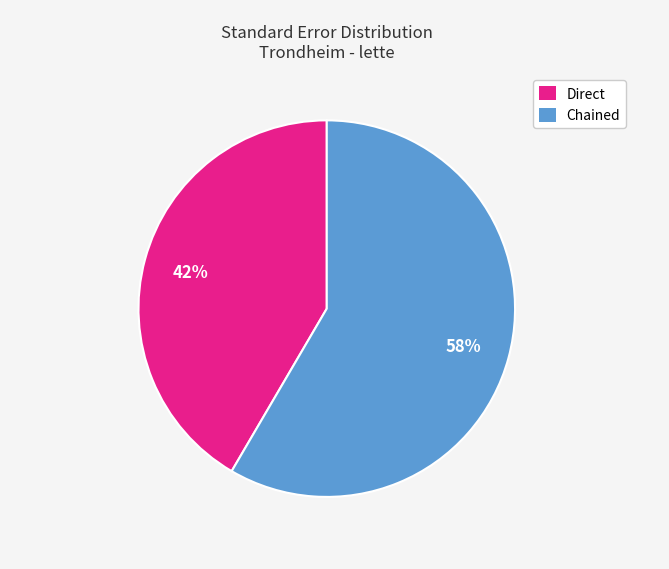

What is the ratio of the value at Direct to the value at Chained?

0.7